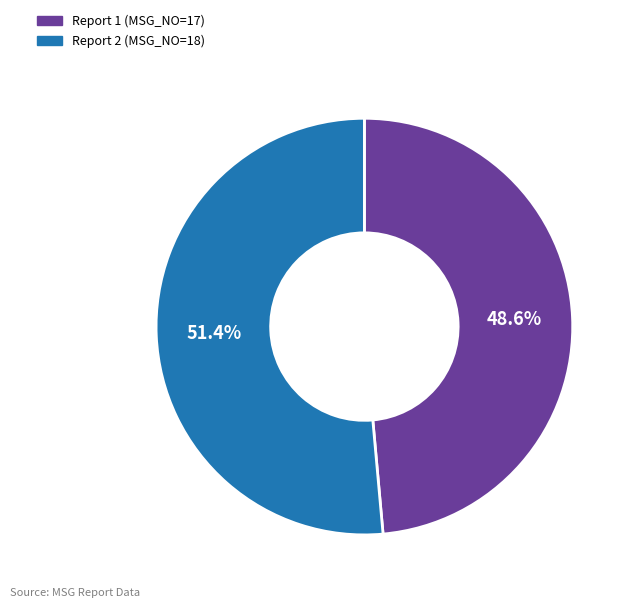

Which category has the smallest portion of the pie?

Report 1 (MSG_NO=17)